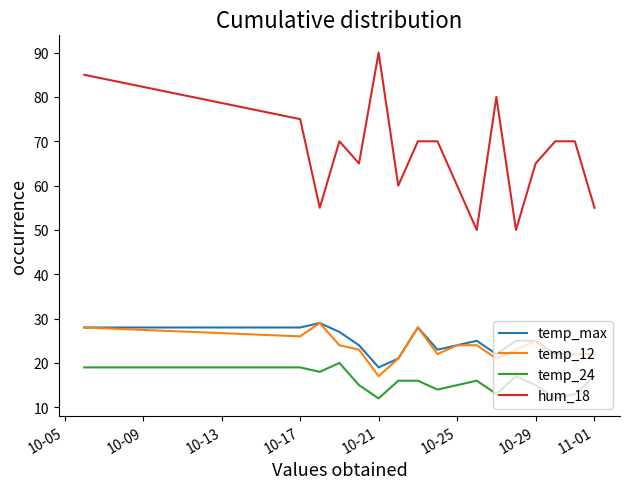

What is the maximum value shown in the chart?

90